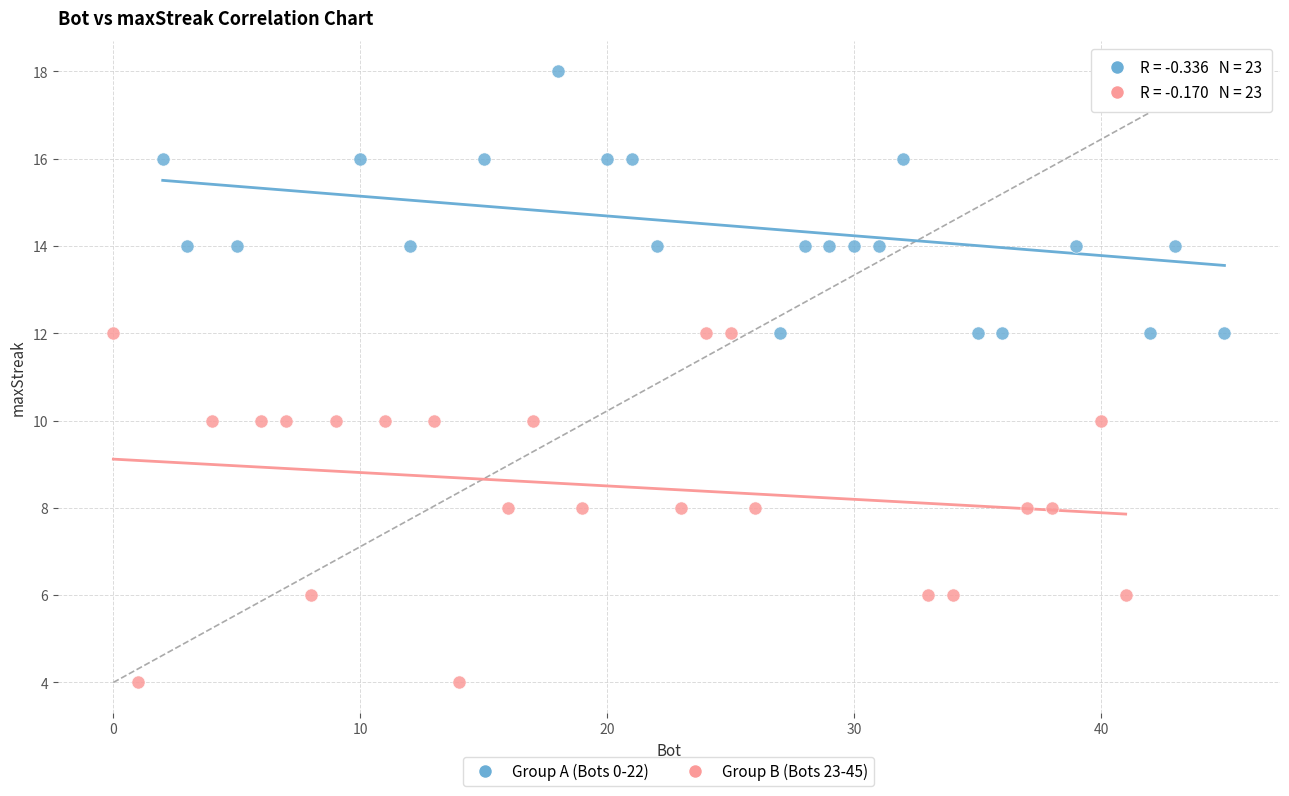

Which series has the widest spread of Y values?

Group B (Bots 23-45)